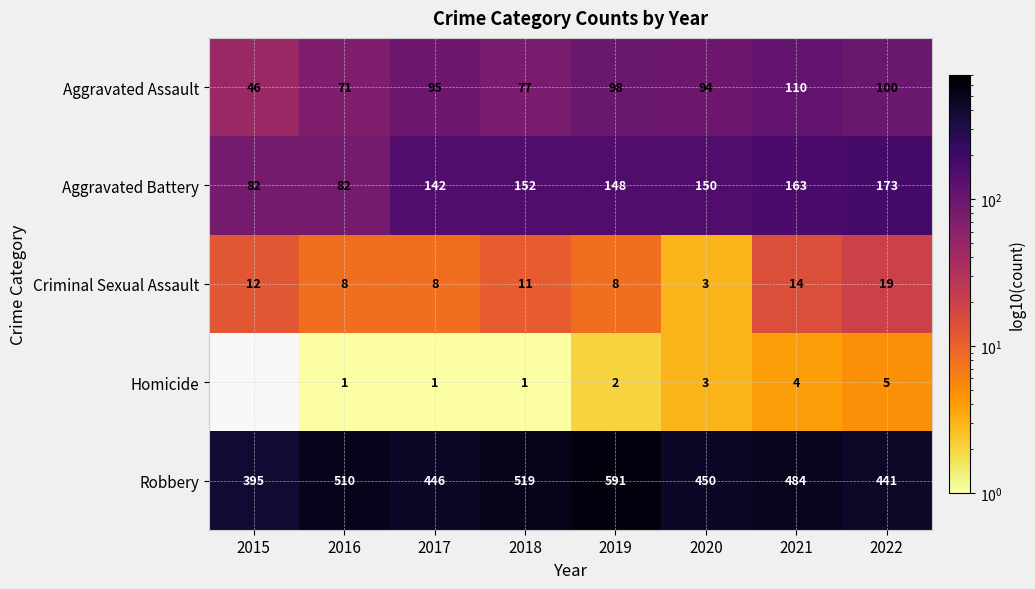

What is the difference between the highest and lowest values at 2018?

518